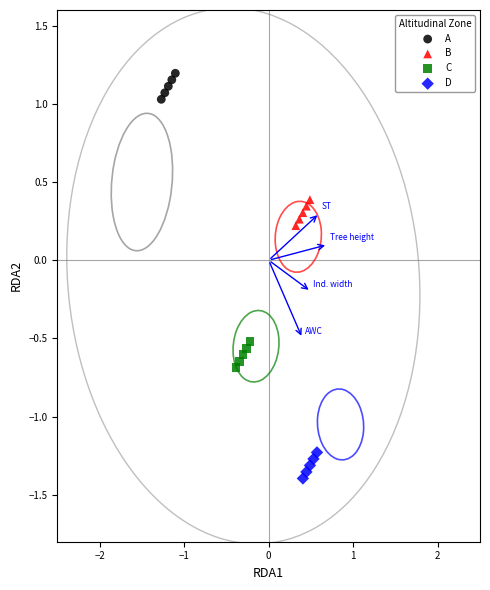

Which series contains the highest Y value?

A